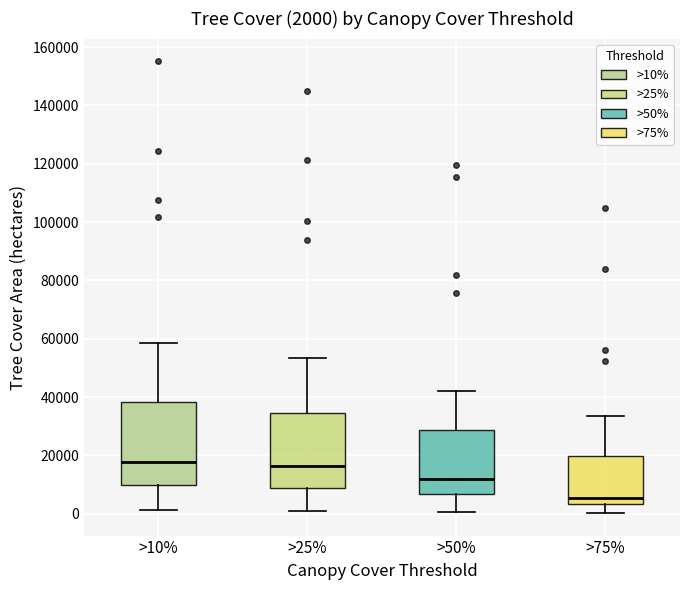

Which box is the tallest, from its lower edge to its upper edge?

>10%